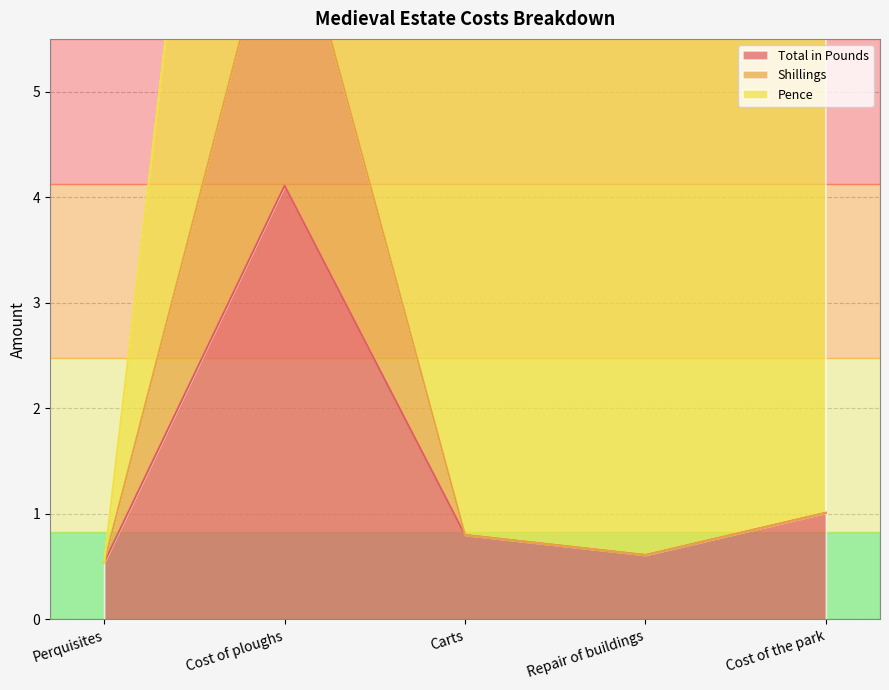

Between Perquisites and Cost of ploughs, which is larger?

Cost of ploughs